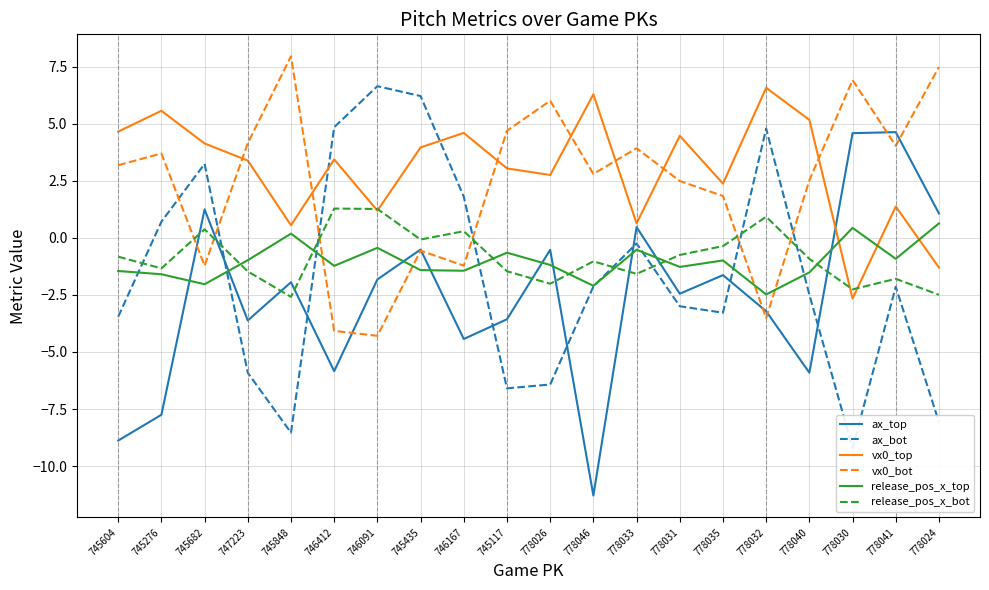

At which label does vx0_top reach its minimum?

778030